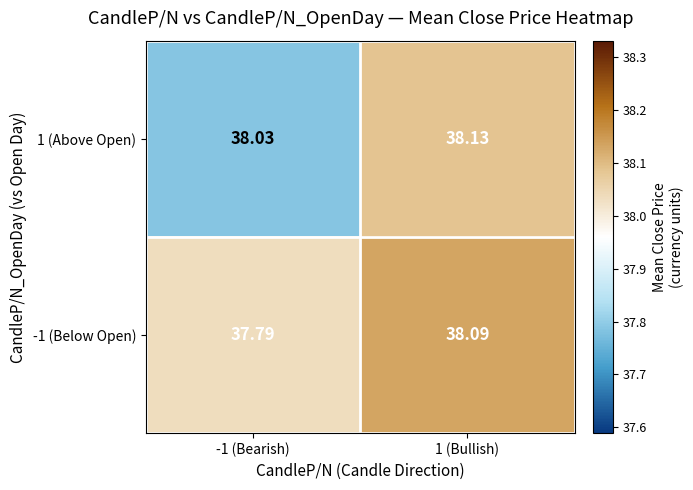

Is the value of -1 (Below Open) at 1 (Bullish) greater than the value of 1 (Above Open) at -1 (Bearish)?

Yes